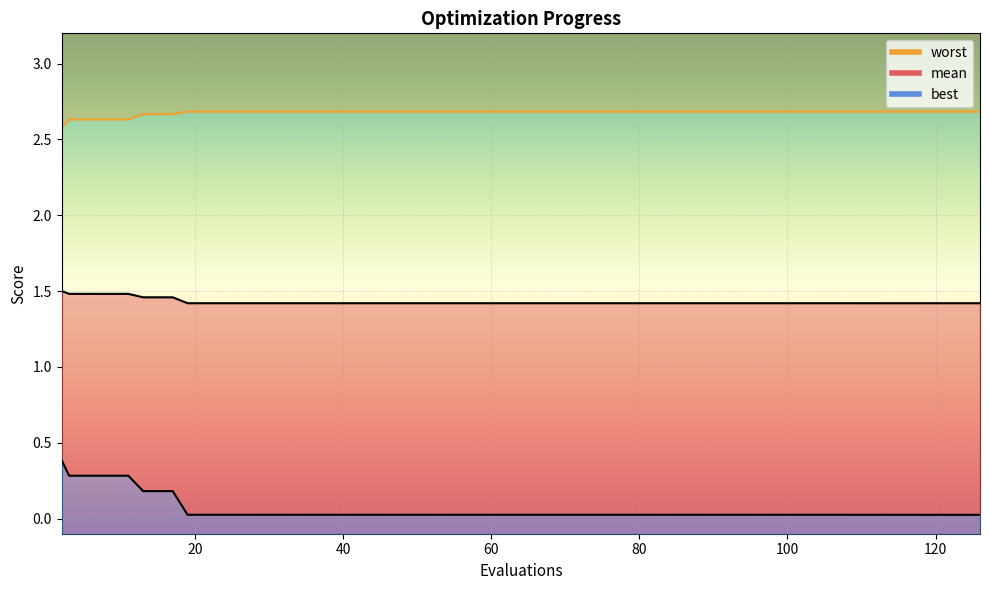

What is the average value of the mean series?

1.4